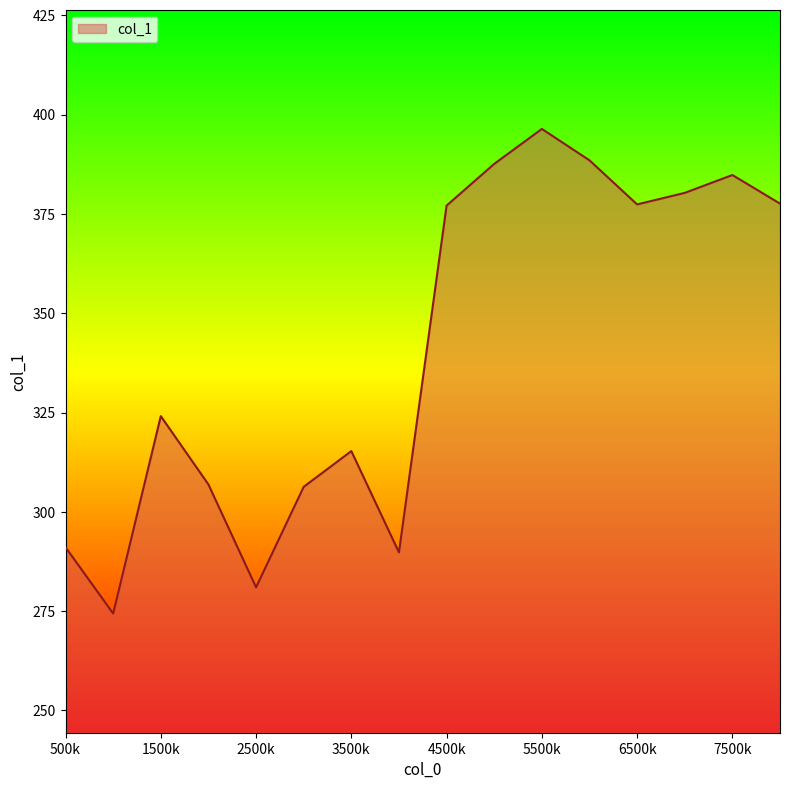

What is the smallest value displayed?

274.4